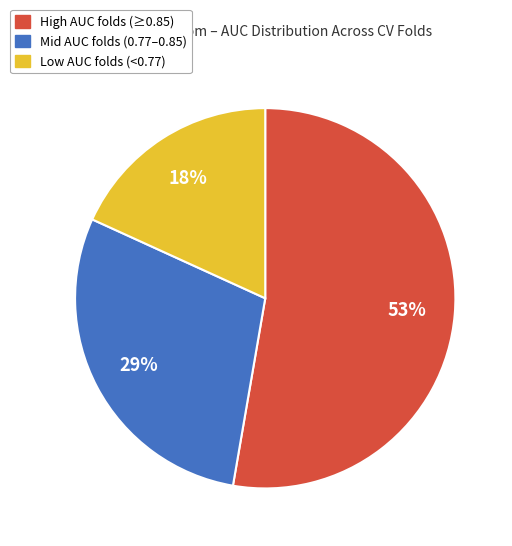

Count the number of slices in the pie.

3